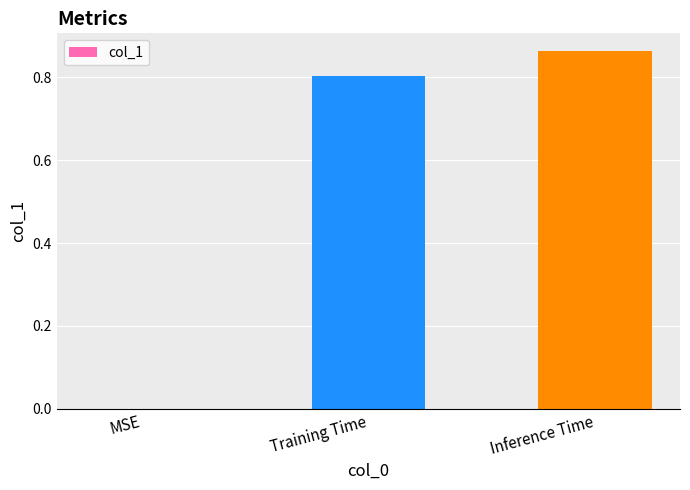

What is the sum of all values?

1.7